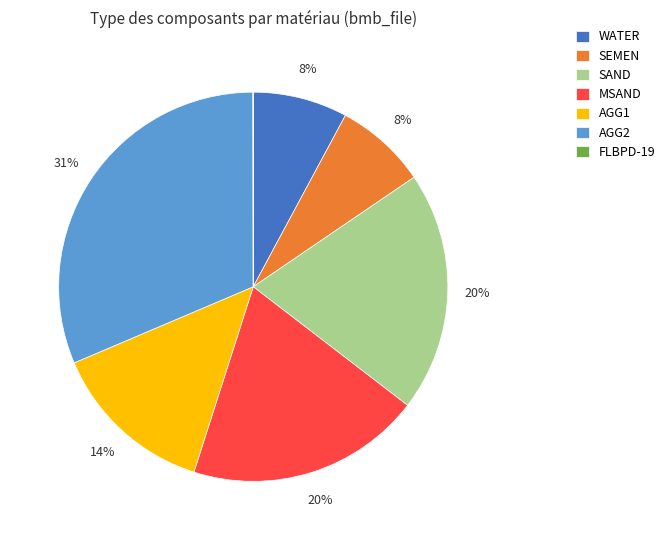

To the nearest percent, what percentage of the pie is AGG1?

14%